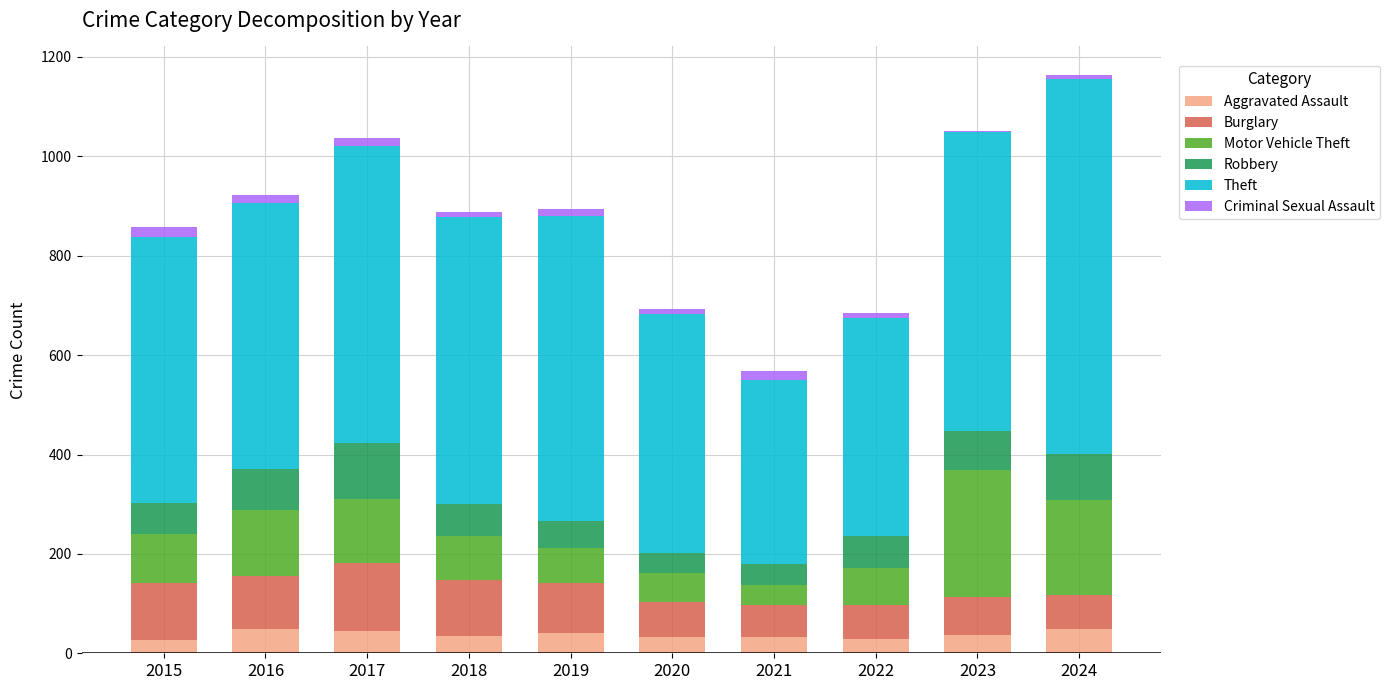

Are the bars horizontal?

No